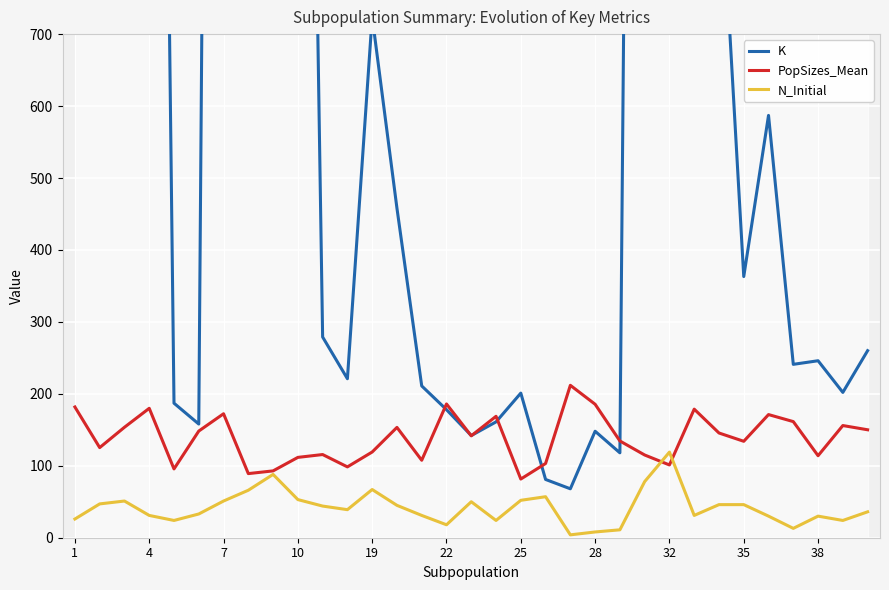

Which category has the lowest value in the PopSizes_Mean series?

25